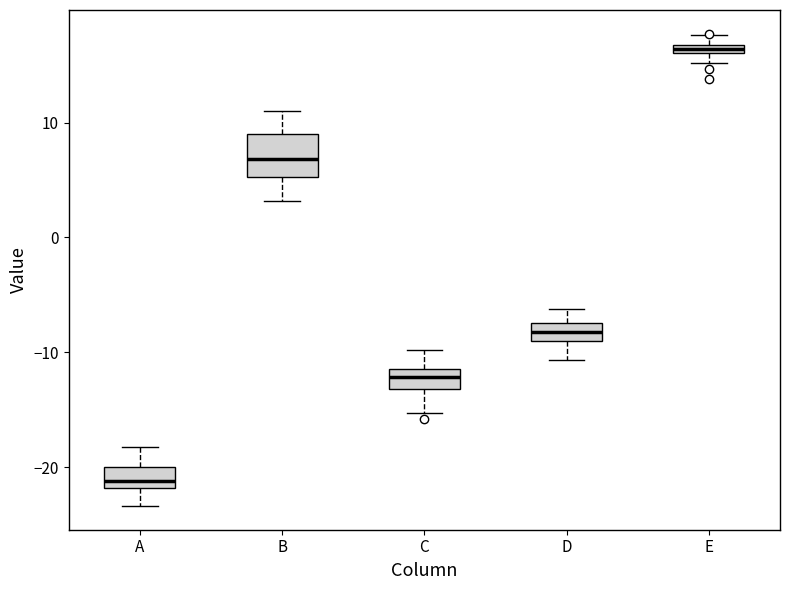

Comparing the boxes themselves (not the whiskers), which one is the tallest?

B